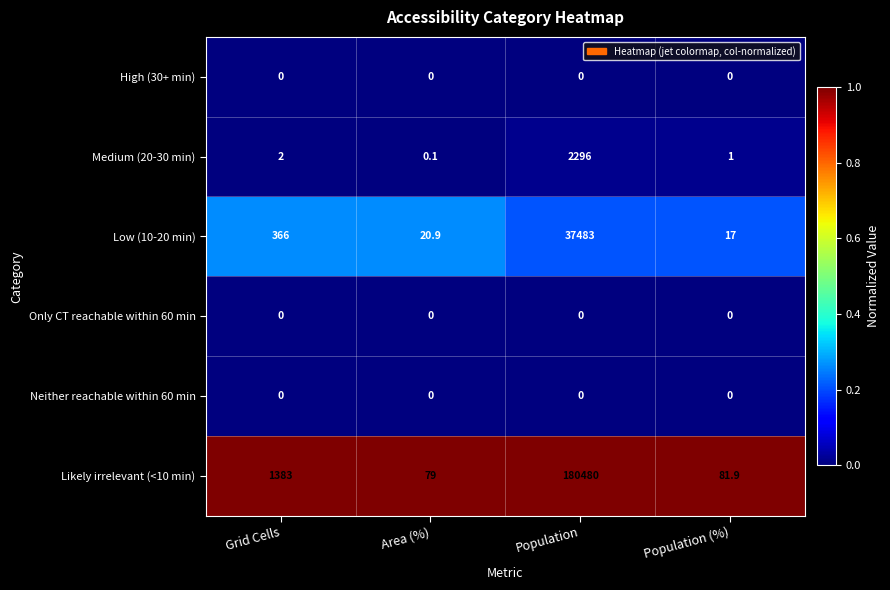

What is the difference between the highest and lowest values at Grid Cells?

1383.0